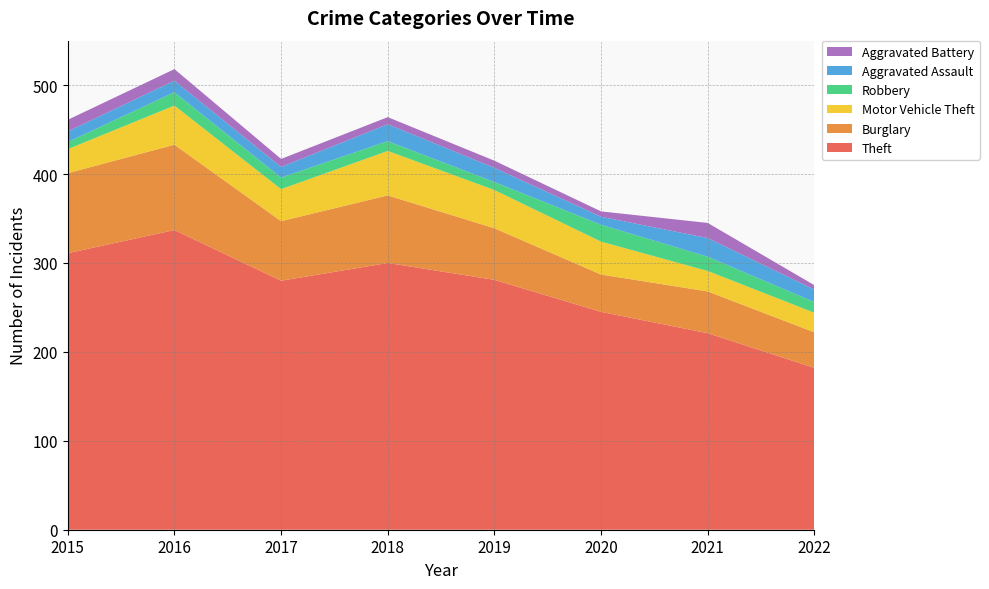

Reading left to right, extract all data points from this chart.

Theft: 2015=311	2016=337	2017=280	2018=300	2019=281	2020=245	2021=221	2022=182
Burglary: 2015=90	2016=96	2017=67	2018=76	2019=58	2020=42	2021=47	2022=40
Motor Vehicle Theft: 2015=27	2016=44	2017=36	2018=50	2019=43	2020=37	2021=23	2022=22
Robbery: 2015=8	2016=15	2017=13	2018=11	2019=9	2020=19	2021=16	2022=12
Aggravated Assault: 2015=12	2016=13	2017=12	2018=19	2019=16	2020=9	2021=21	2022=14
Aggravated Battery: 2015=13	2016=13	2017=9	2018=8	2019=8	2020=6	2021=17	2022=5